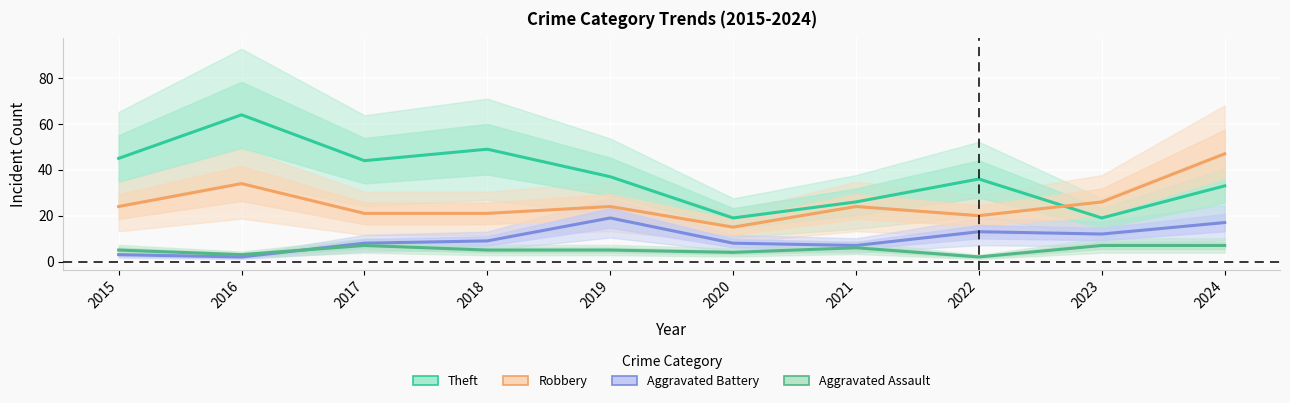

What is the difference between the maximum and minimum values in the Robbery series?

32